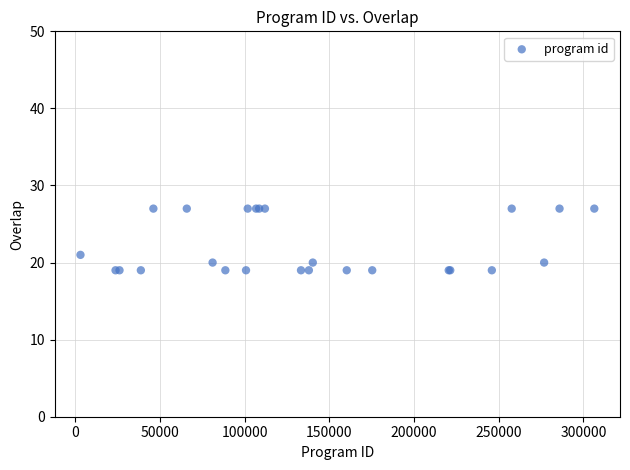

What Y value in the scatter plot is closest to 23?

21